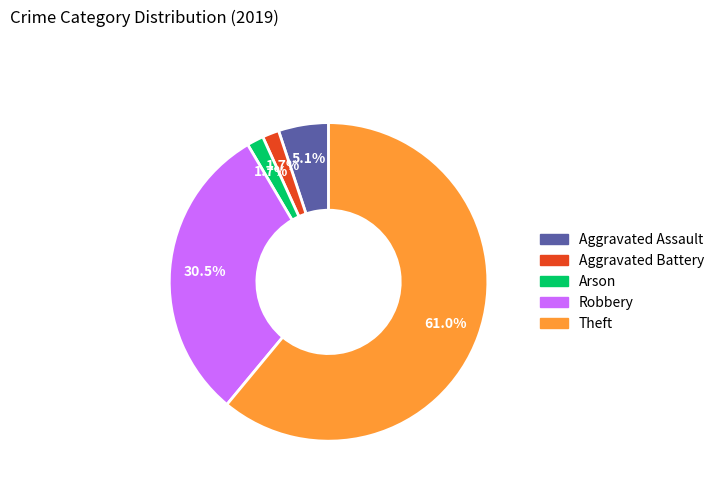

To the nearest percent, what percentage of the pie is Theft?

61%